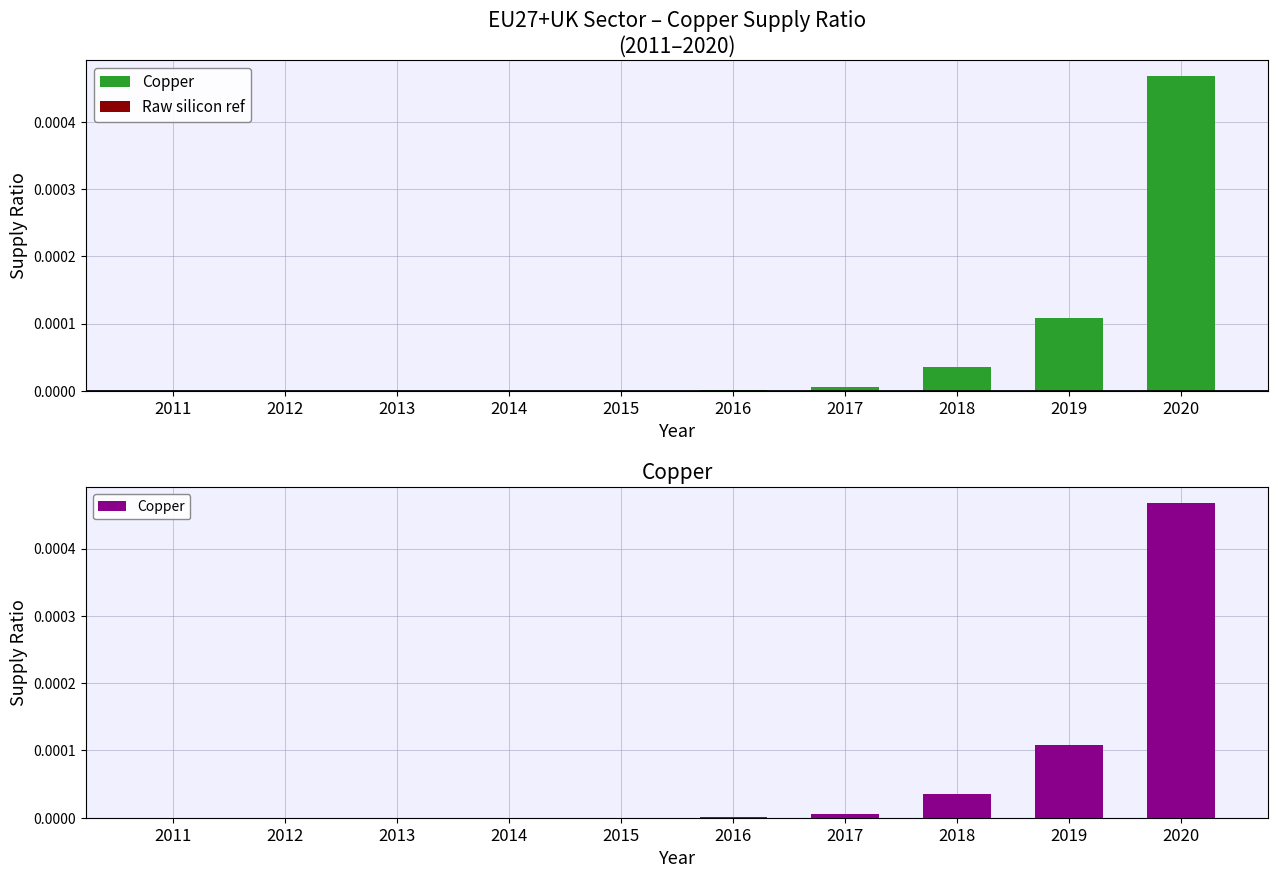

Is the value of Copper at 2018 greater than the value of Copper (positive) at 2011?

Yes